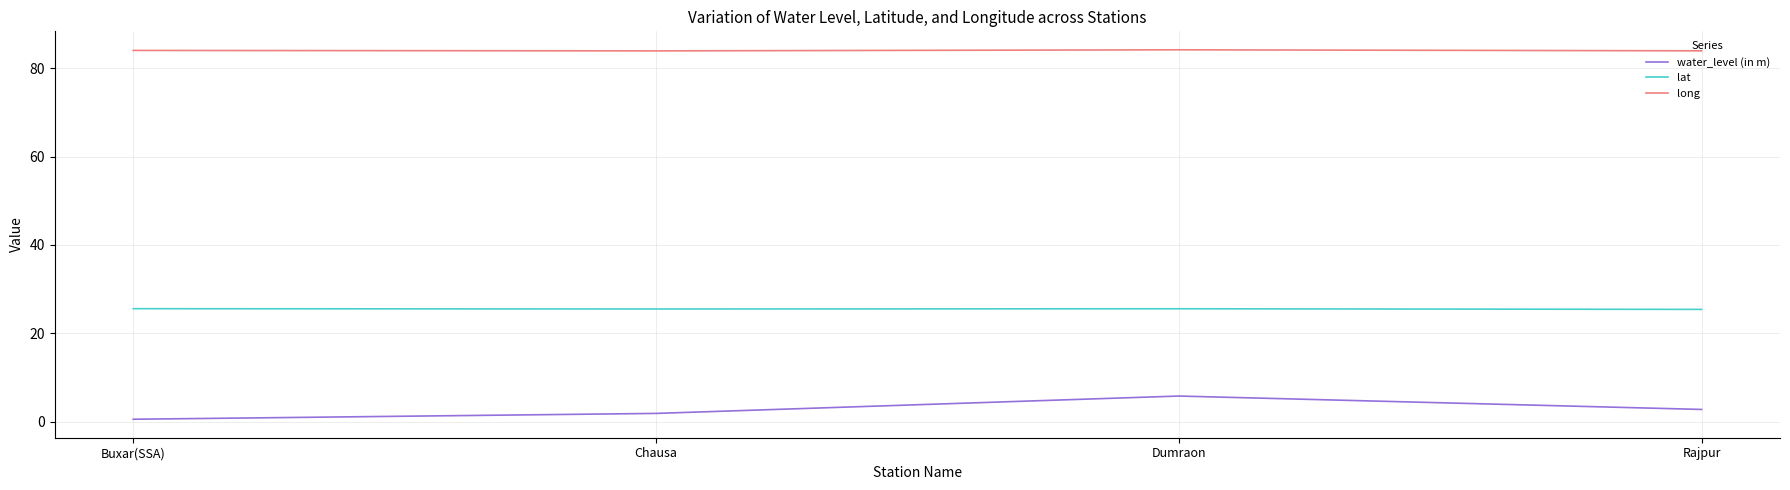

How many lines are shown in the chart?

3